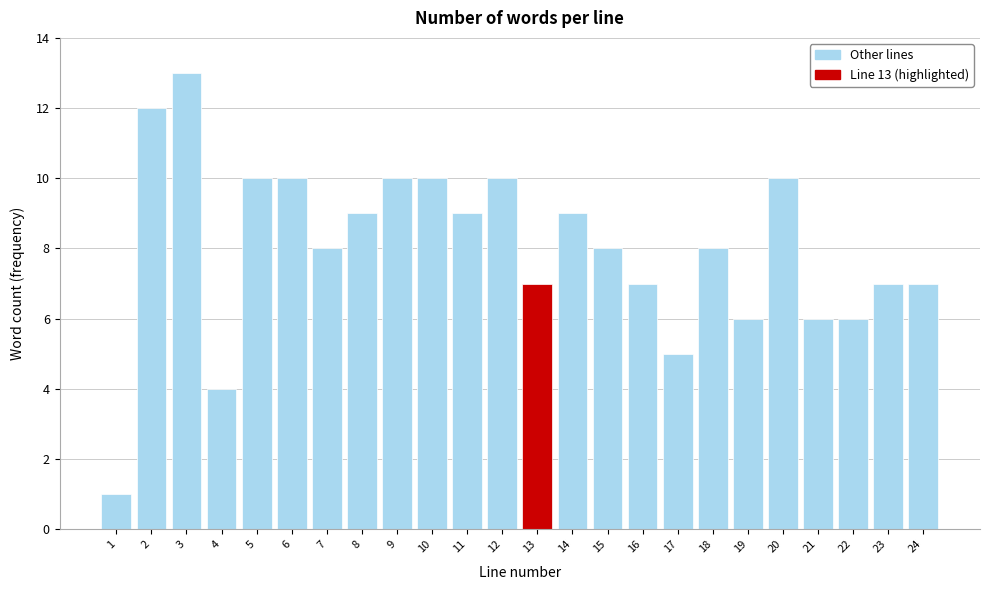

Reading right to left, what are all the values shown in this chart?

7	7	6	6	10	6	8	5	7	8	9	7	10	9	10	10	9	8	10	10	4	13	12	1